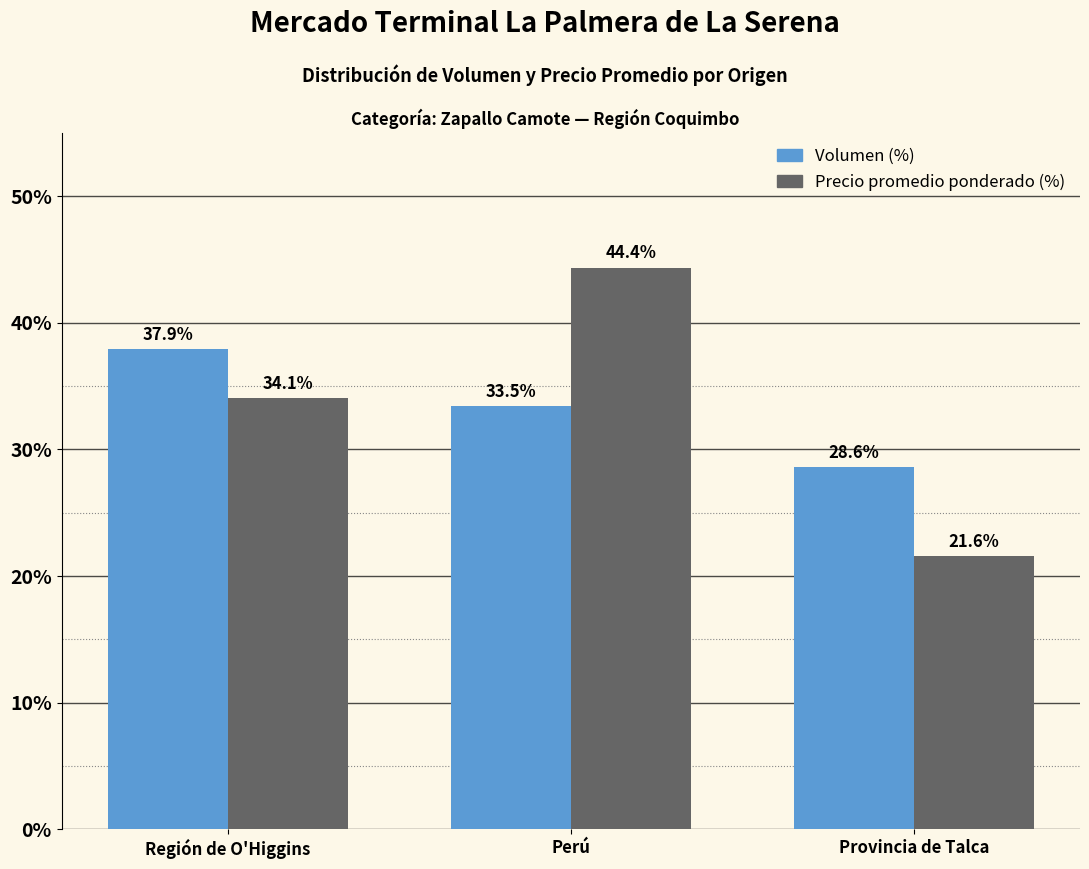

How many values in the Precio promedio ponderado (%) series exceed 34?

2